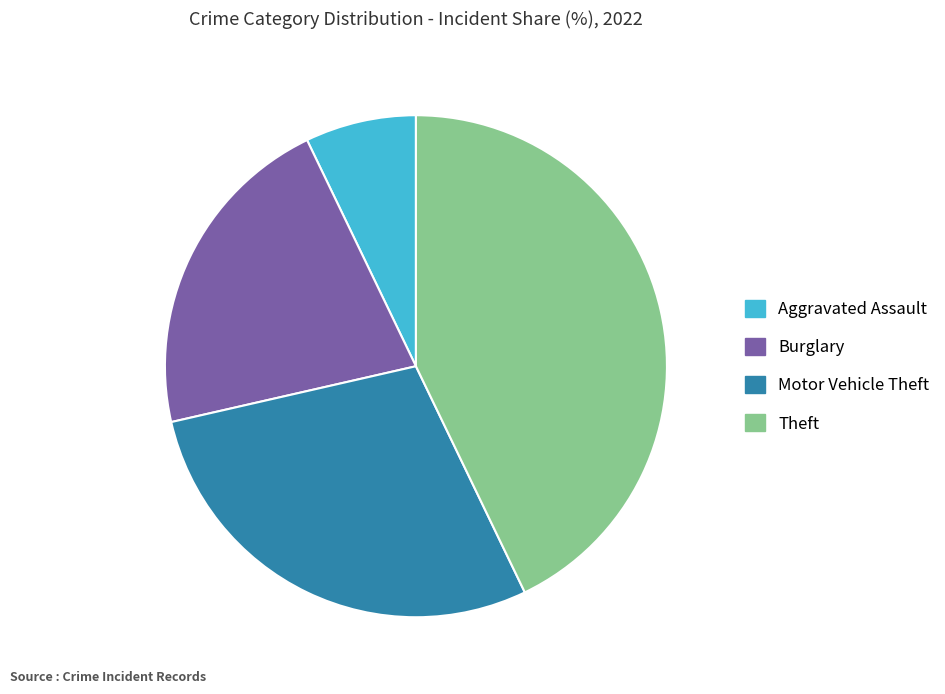

Does any single category account for the majority?

No